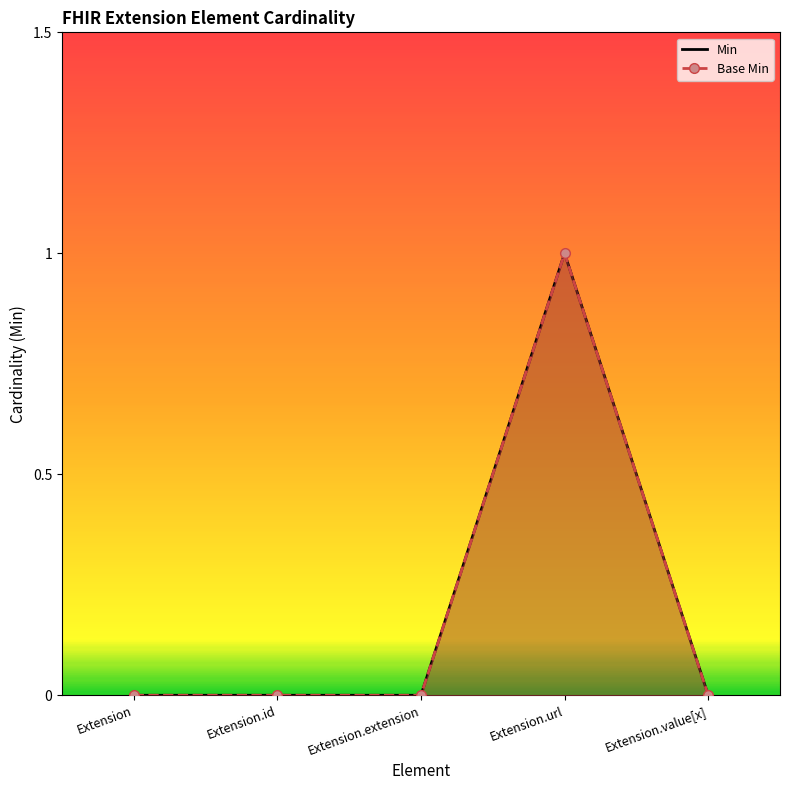

Does the chart have visible grid lines?

No